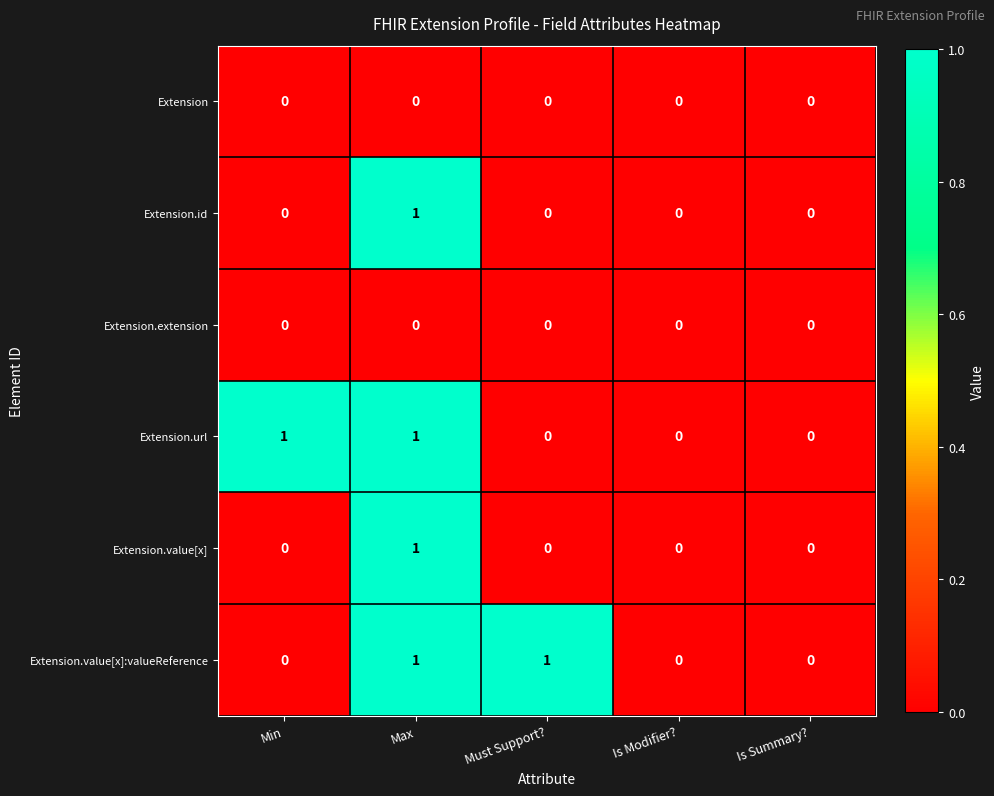

Which series changed the most between Min and Is Modifier??

Extension.url